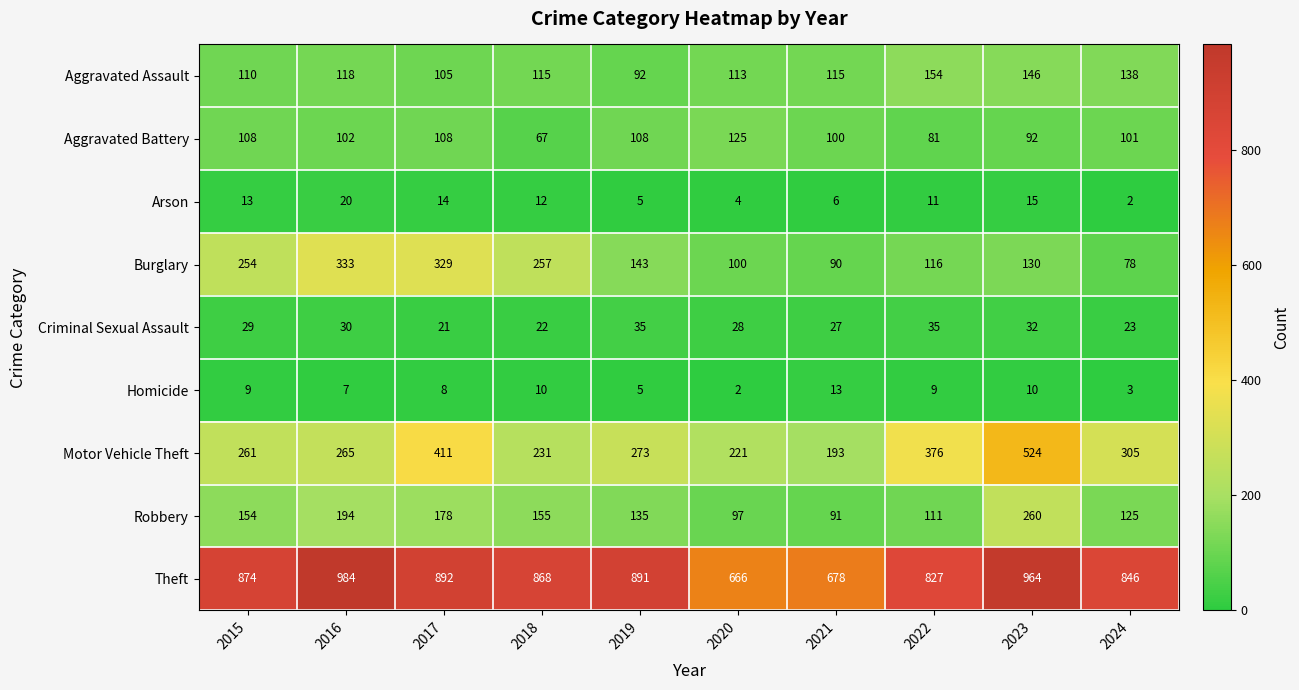

What is the lowest value of the Theft series?

666